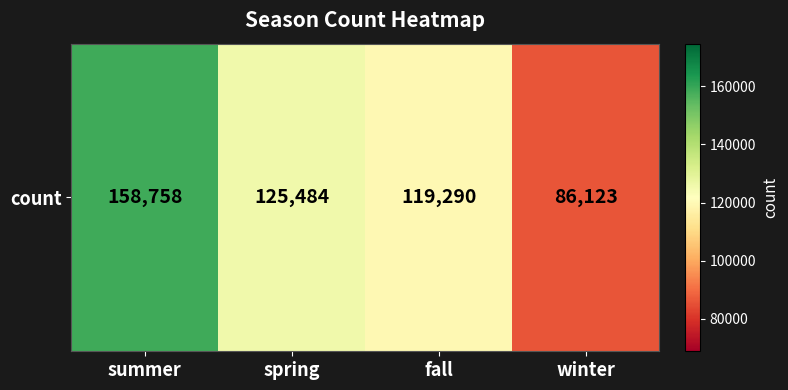

What is the difference between the maximum and minimum values?

72635